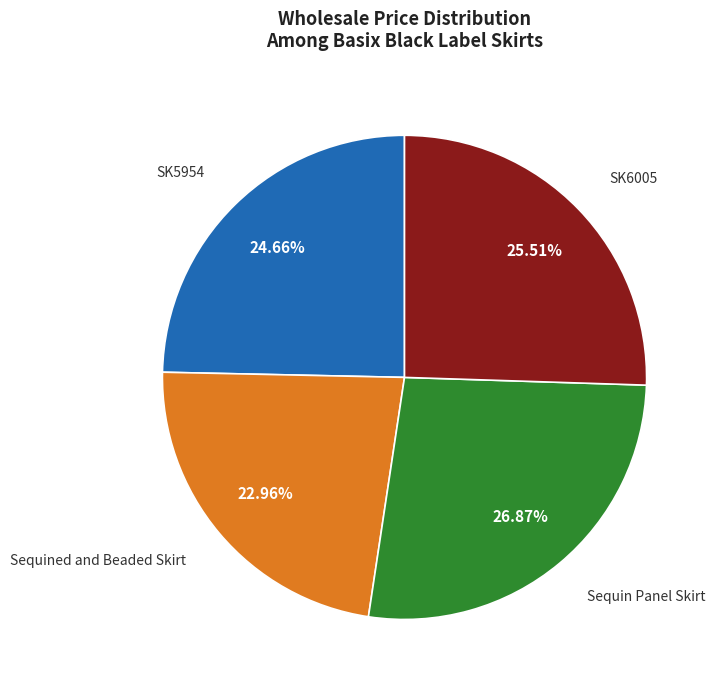

How many segments does this pie chart have?

4